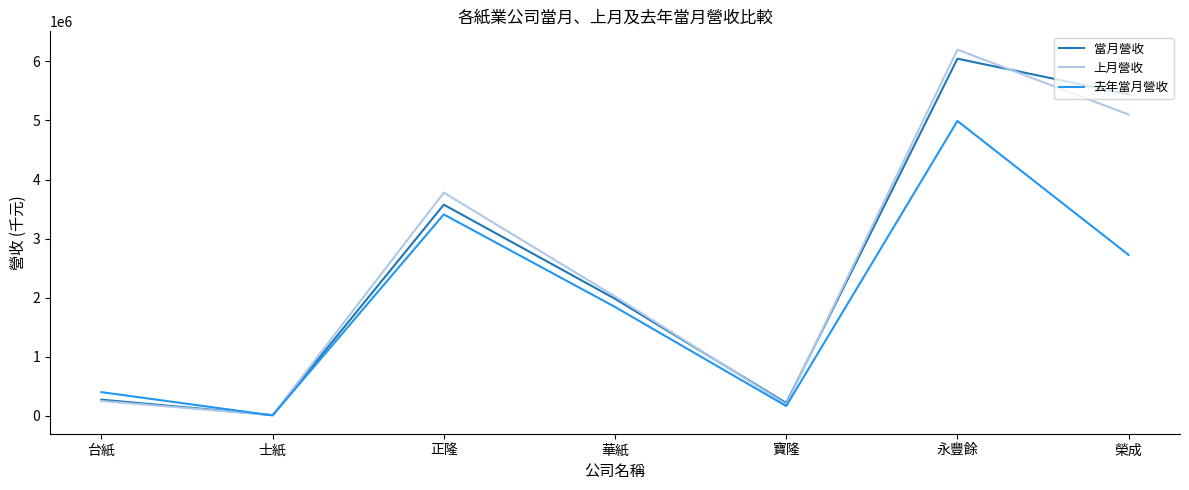

What are all the series names shown in the legend?

當月營收, 上月營收, 去年當月營收